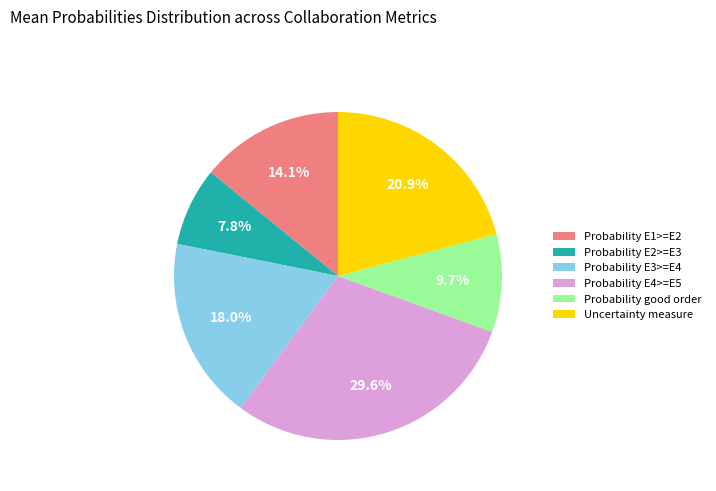

To the nearest percent, what is the average slice percentage?

17%